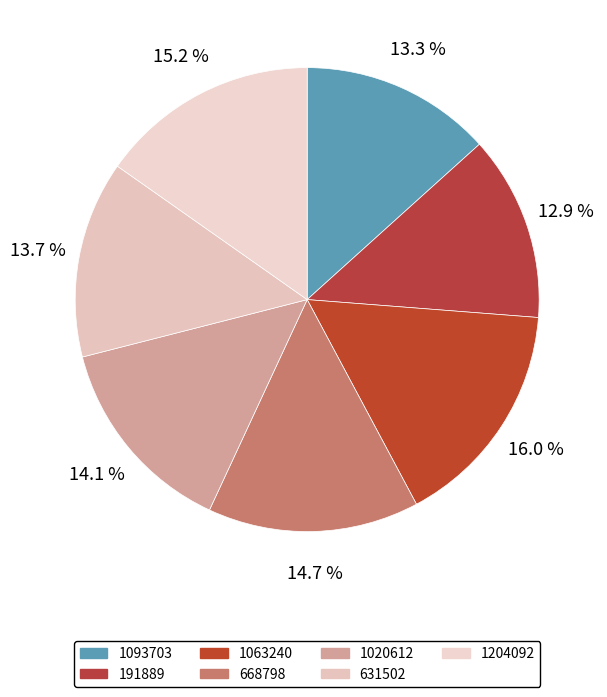

What percentage is the 191889 slice, to the nearest percent?

13%